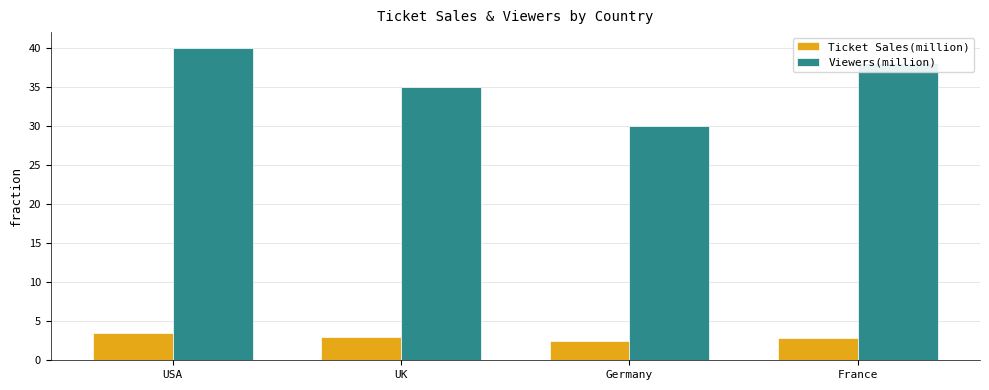

Is it true that Viewers(million) equals 30.0 at Germany?

True